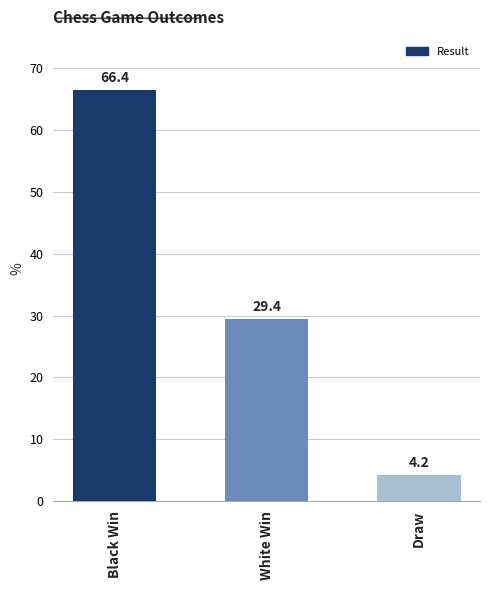

Reading left to right, list all the values displayed in this chart.

Black Win=66.4	White Win=29.4	Draw=4.2